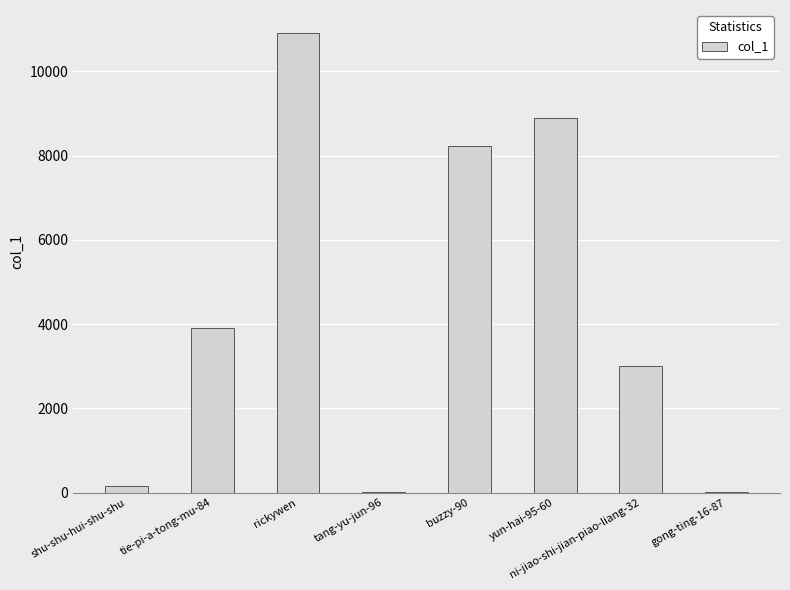

What is the change in value from rickywen to buzzy-90?

-2693